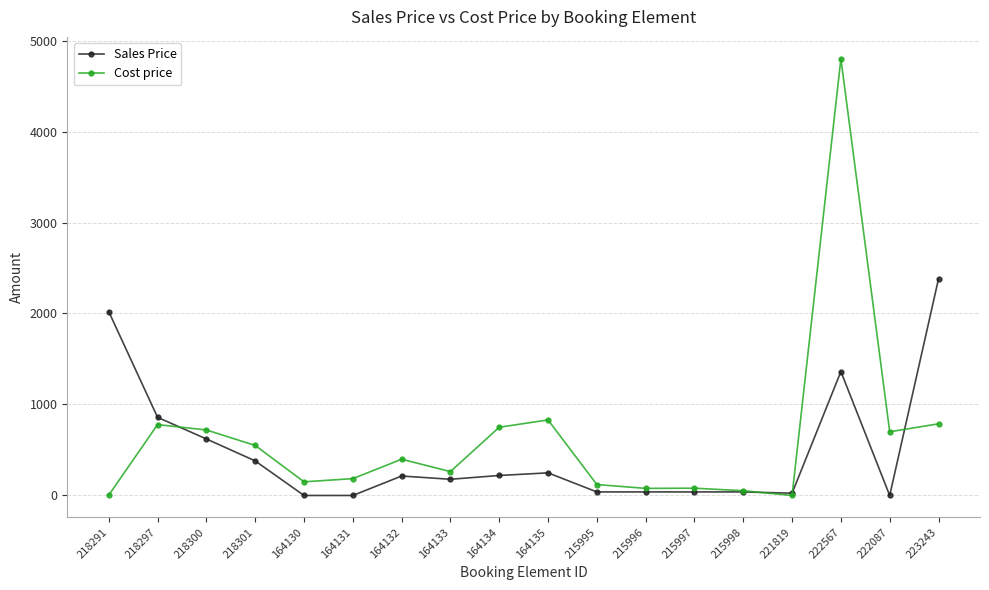

What is the value of the Sales Price point at the 16th from the left?

1362.0